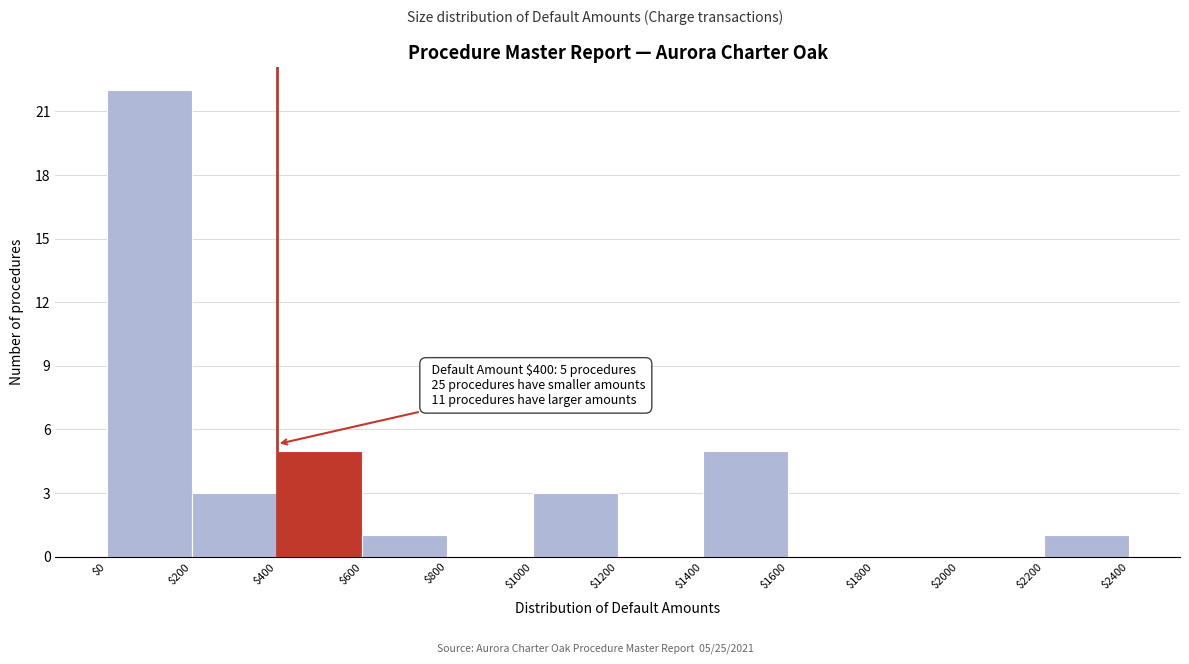

Which range on the x-axis has the tallest bar?

$0 to $200